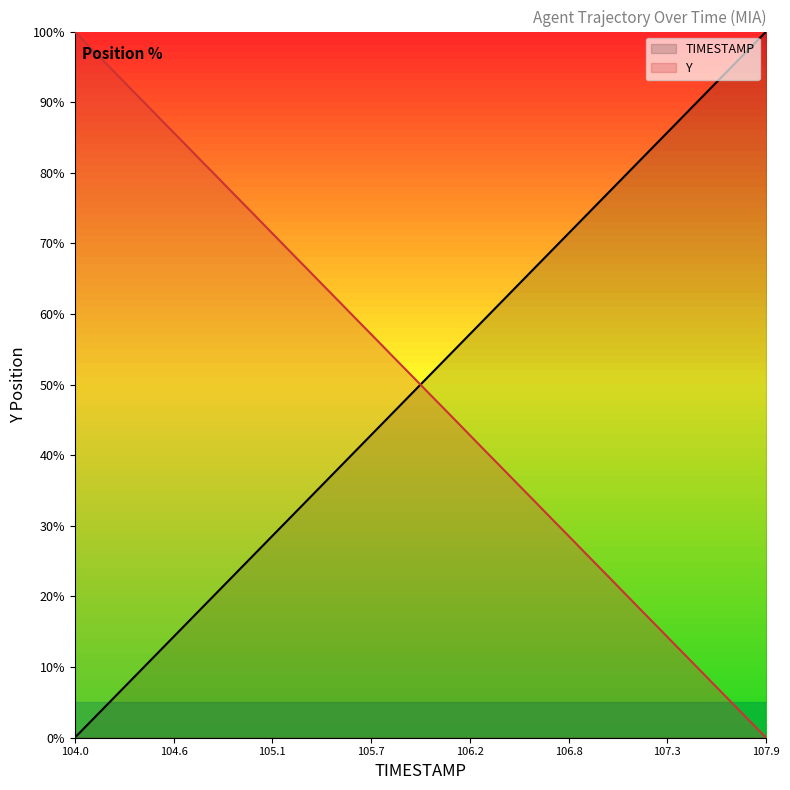

What is the maximum value for Y?

100.0